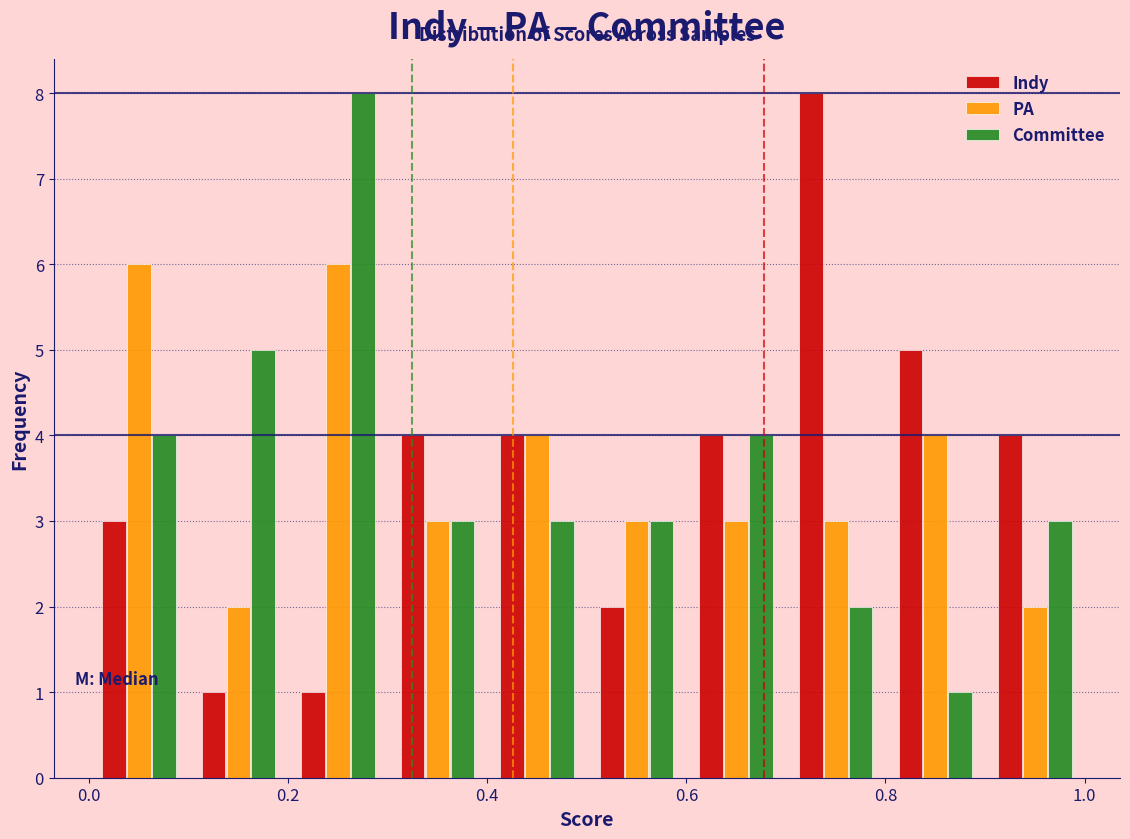

Reading left to right, list every range on the x-axis with the height of the bar of each series over it. The values are not printed on the chart, so give them approximately, as read against the axis.

0.0 to 0.1: Indy=3	PA=6	Committee=4
0.1 to 0.2: Indy=1	PA=2	Committee=5
0.2 to 0.3: Indy=1	PA=6	Committee=8
0.3 to 0.4: Indy=4	PA=3	Committee=3
0.4 to 0.5: Indy=4	PA=4	Committee=3
0.5 to 0.6: Indy=2	PA=3	Committee=3
0.6 to 0.7: Indy=4	PA=3	Committee=4
0.7 to 0.8: Indy=8	PA=3	Committee=2
0.8 to 0.9: Indy=5	PA=4	Committee=1
0.9 to 1.0: Indy=4	PA=2	Committee=3